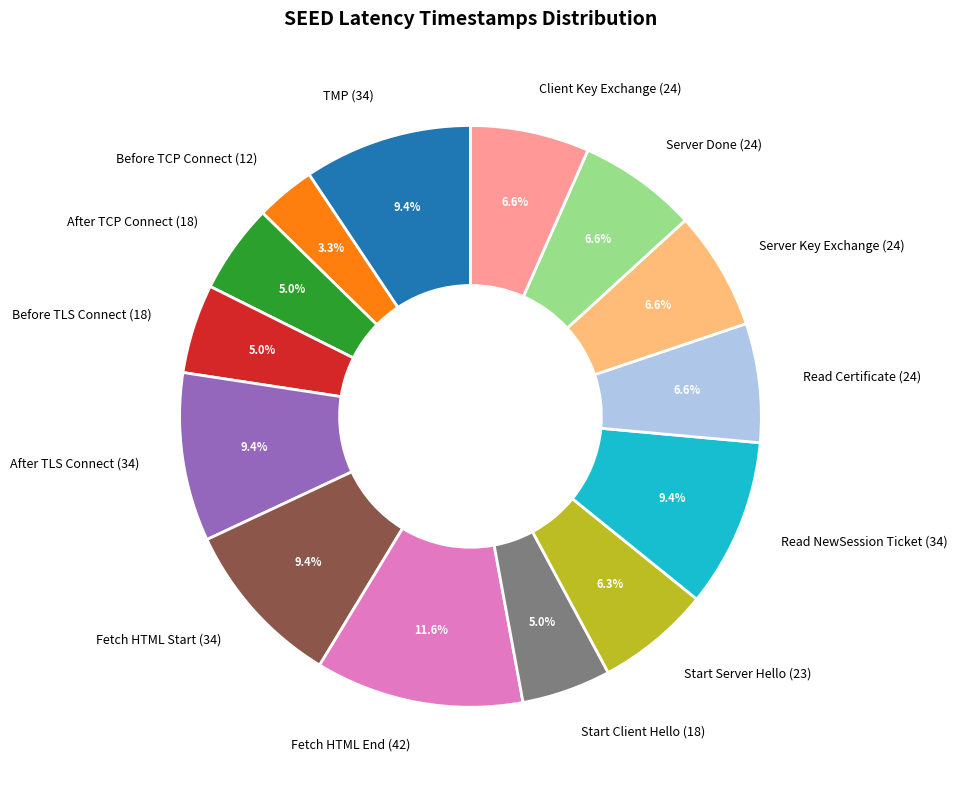

What is the smallest slice in the pie chart?

Before TCP Connect (12)